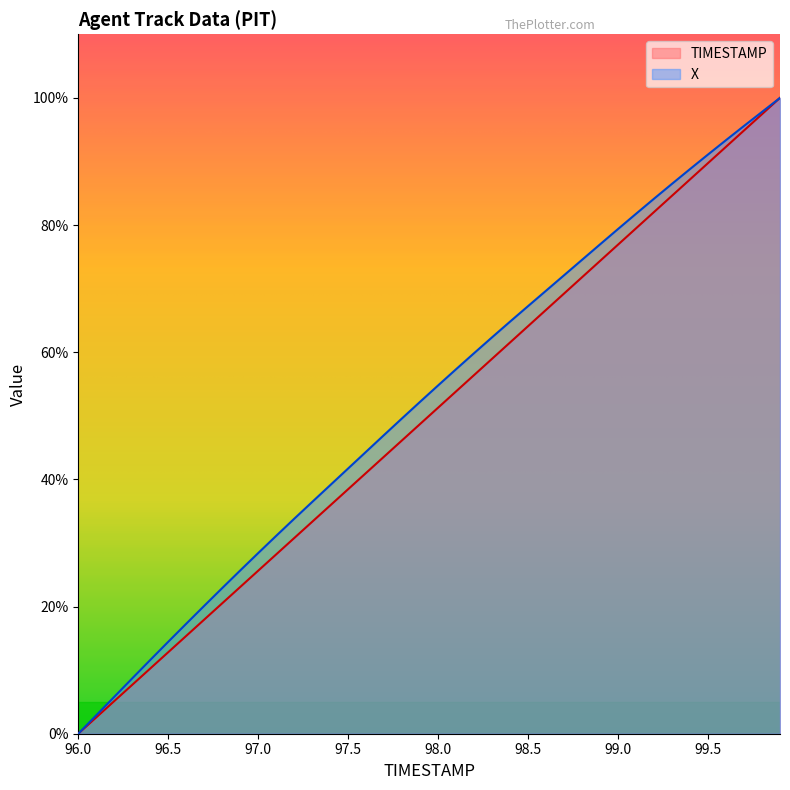

Reading left to right, transcribe all the data shown in this chart.

TIMESTAMP: 0.0	2.6	5.1	7.7	10.3	12.8	15.4	17.9	20.5	23.1	25.6	28.2	30.8	33.3	35.9	38.5	41.0	43.6	46.2	48.7	51.3	53.8	56.4	59.0	61.5	64.1	66.7	69.2	71.8	74.4	76.9	79.5	82.1	84.6	87.2	89.7	92.3	94.9	97.4	100.0
X: 0.0	2.9	5.8	8.7	11.6	14.5	17.3	20.1	22.9	25.7	28.4	31.1	33.8	36.4	39.1	41.7	44.4	47.0	49.6	52.2	54.8	57.3	59.9	62.4	64.8	67.3	69.7	72.1	74.5	77.0	79.4	81.8	84.1	86.5	88.8	91.1	93.4	95.6	97.8	100.0